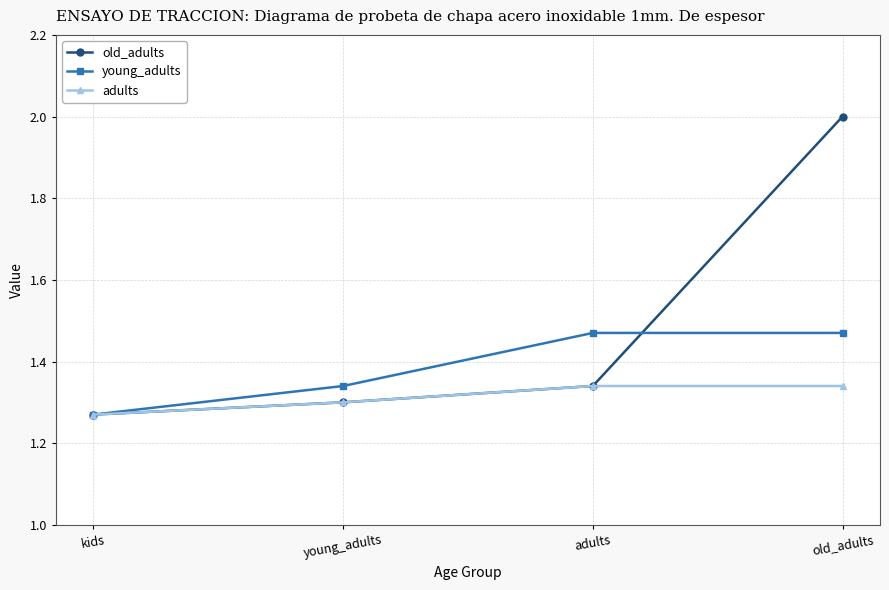

What is the label of the 2nd point from the left?

young_adults